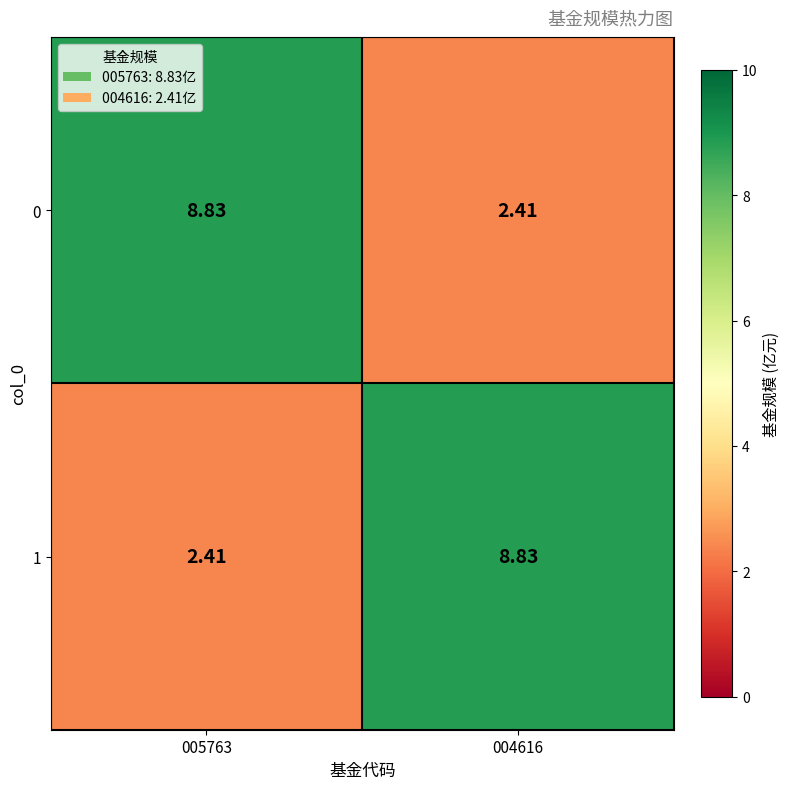

Is the value of 1 at 005763 greater than the value of 0 at 005763?

No